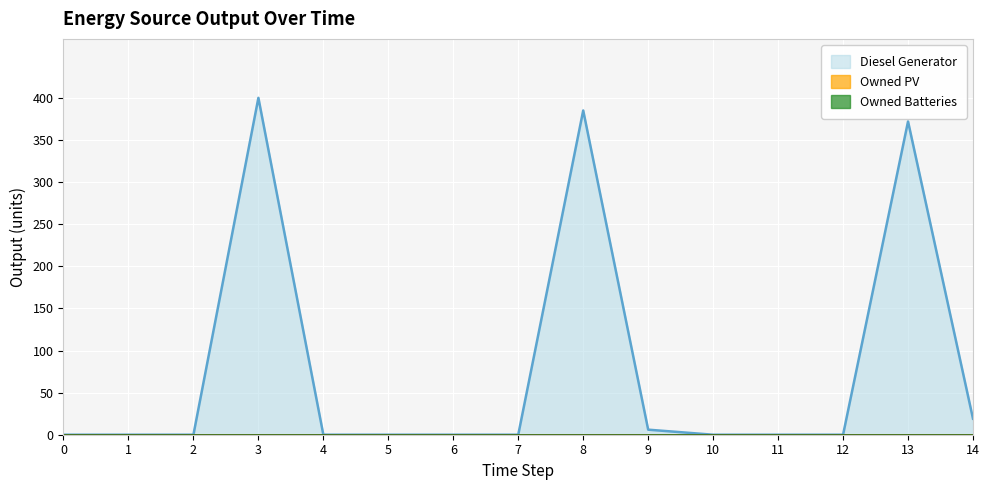

True or false: Owned PV and Diesel Generator cross at least once.

False